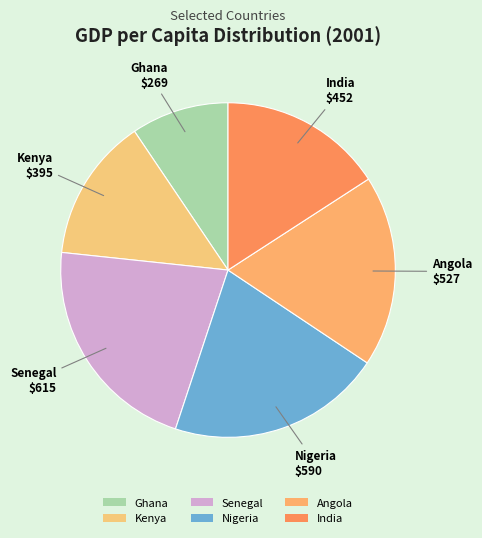

Is the sum of Ghana and Angola greater than half?

No